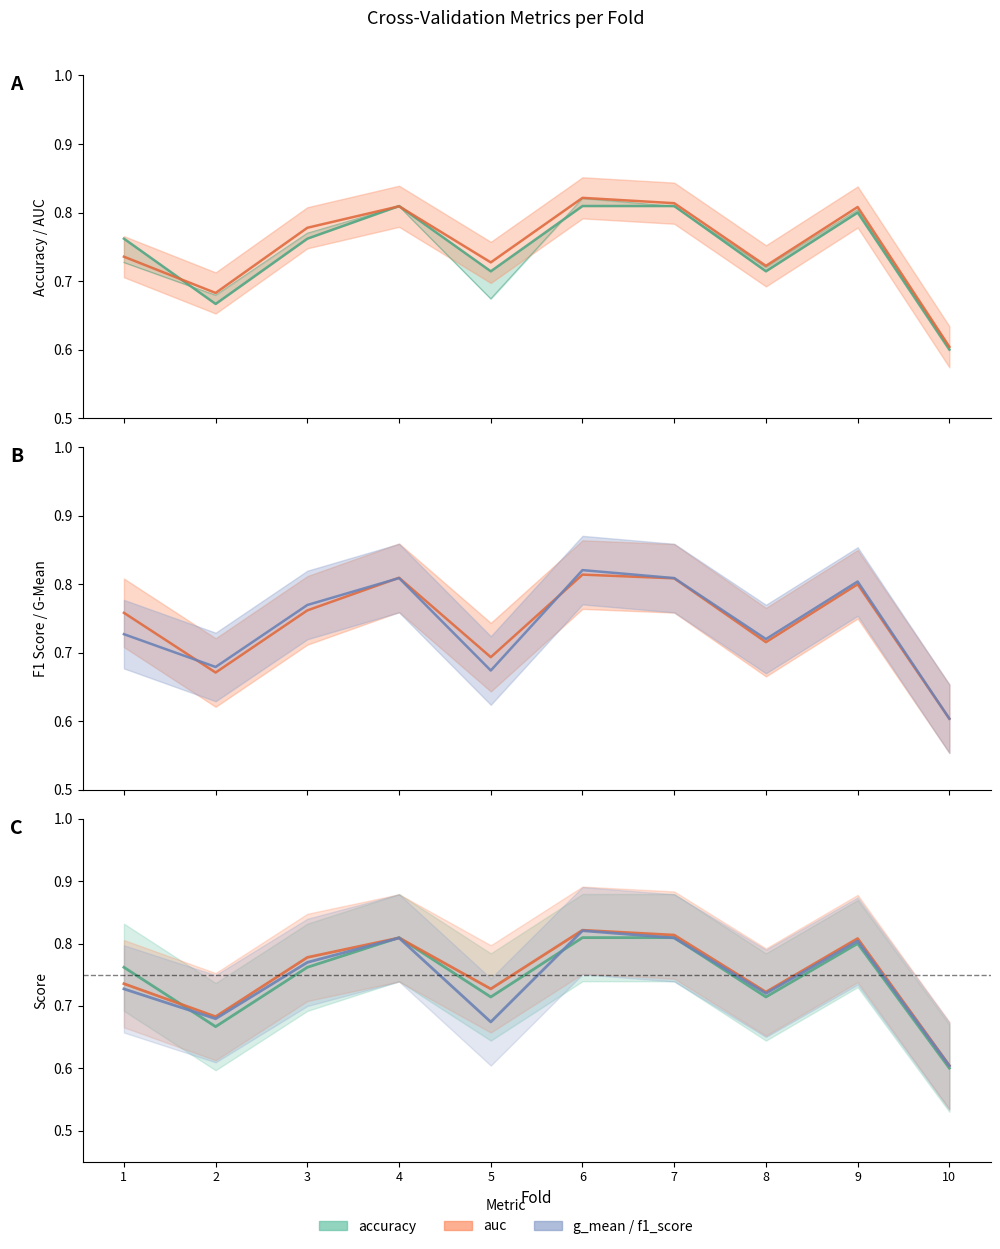

After their last crossing, which series has the higher values: f1_score or auc?

auc